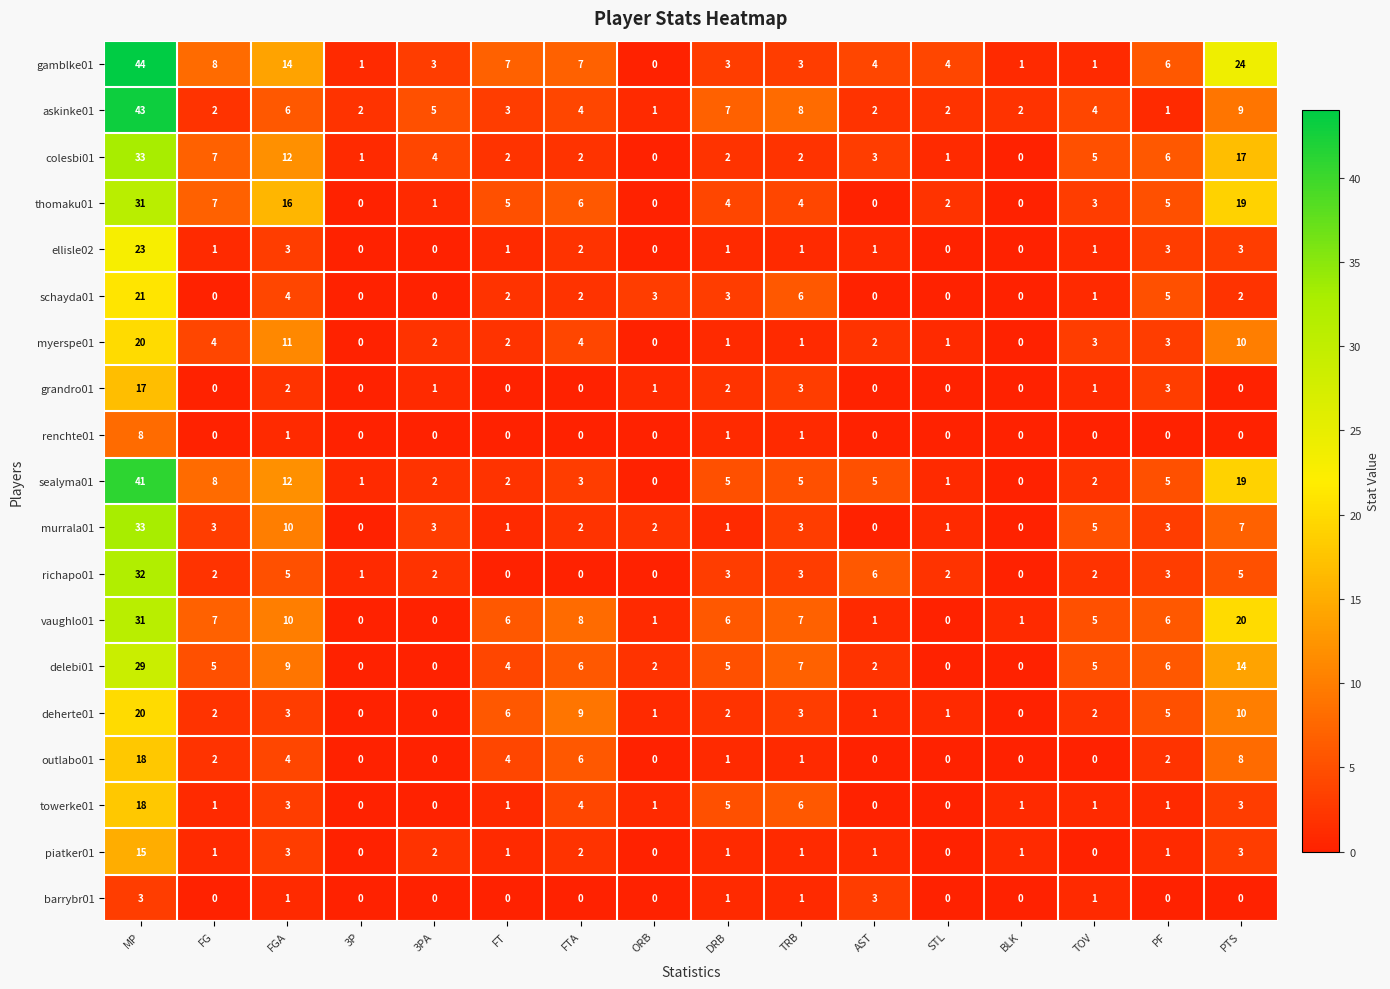

What is the total value across all series at FTA?

67